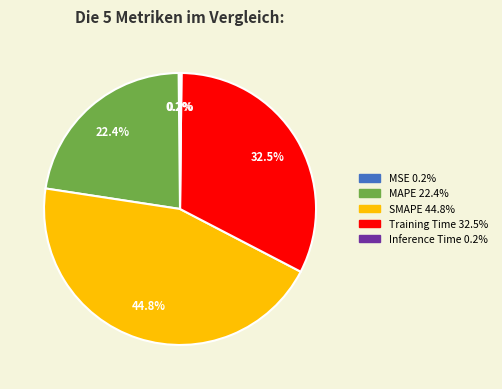

Does MAPE account for over 50% of the chart?

No